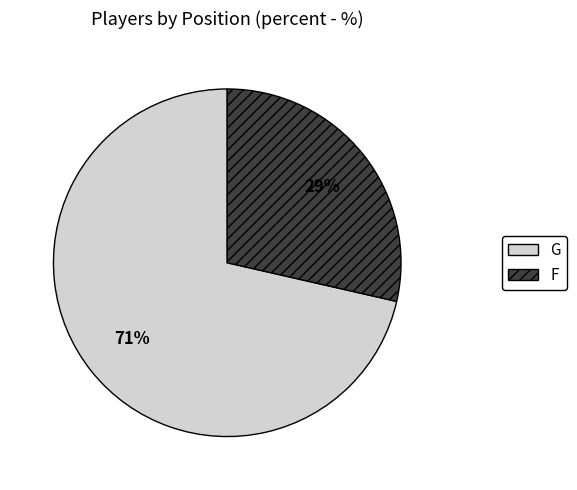

Combined, do F and G account for over 50%?

Yes